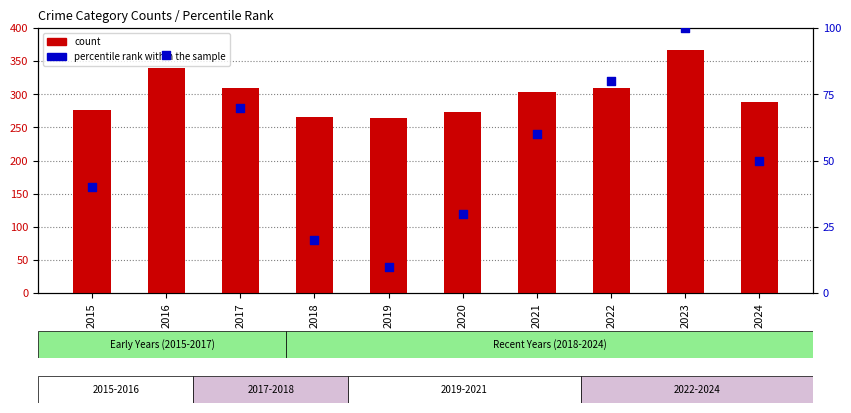

Which series reaches the minimum Y coordinate?

percentile rank within the sample